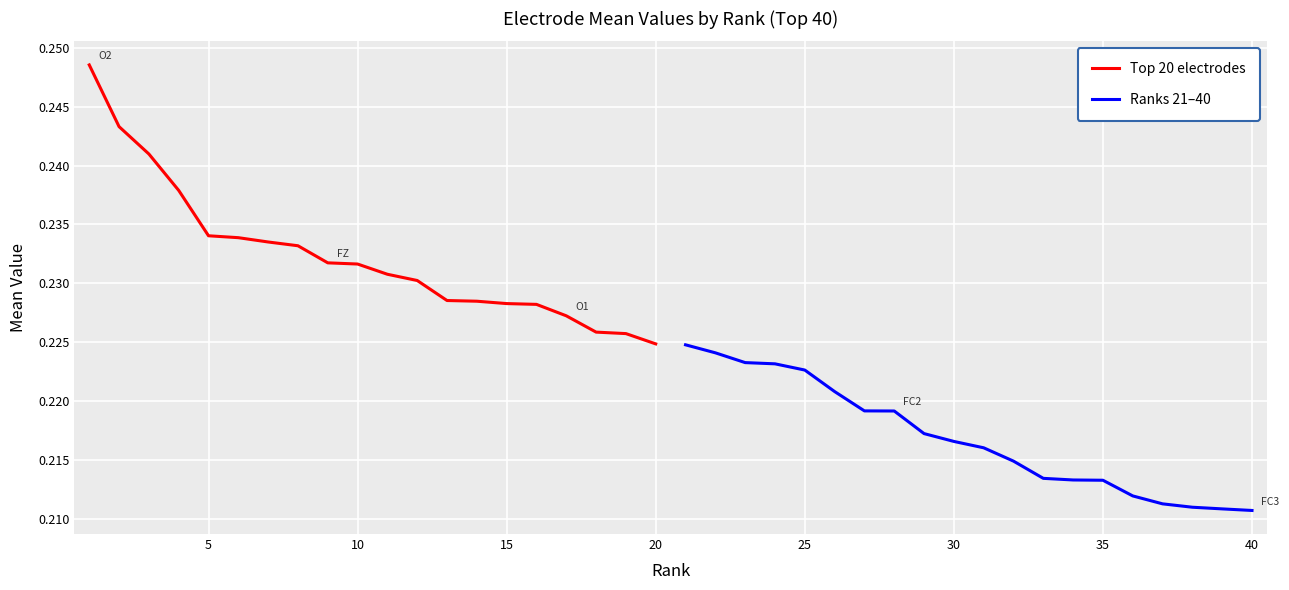

Reading left to right, transcribe all the data shown in this chart.

Top 20 electrodes: 0.2	0.2	0.2	0.2	0.2	0.2	0.2	0.2	0.2	0.2	0.2	0.2	0.2	0.2	0.2	0.2	0.2	0.2	0.2	0.2
Ranks 21–40: 0.2	0.2	0.2	0.2	0.2	0.2	0.2	0.2	0.2	0.2	0.2	0.2	0.2	0.2	0.2	0.2	0.2	0.2	0.2	0.2